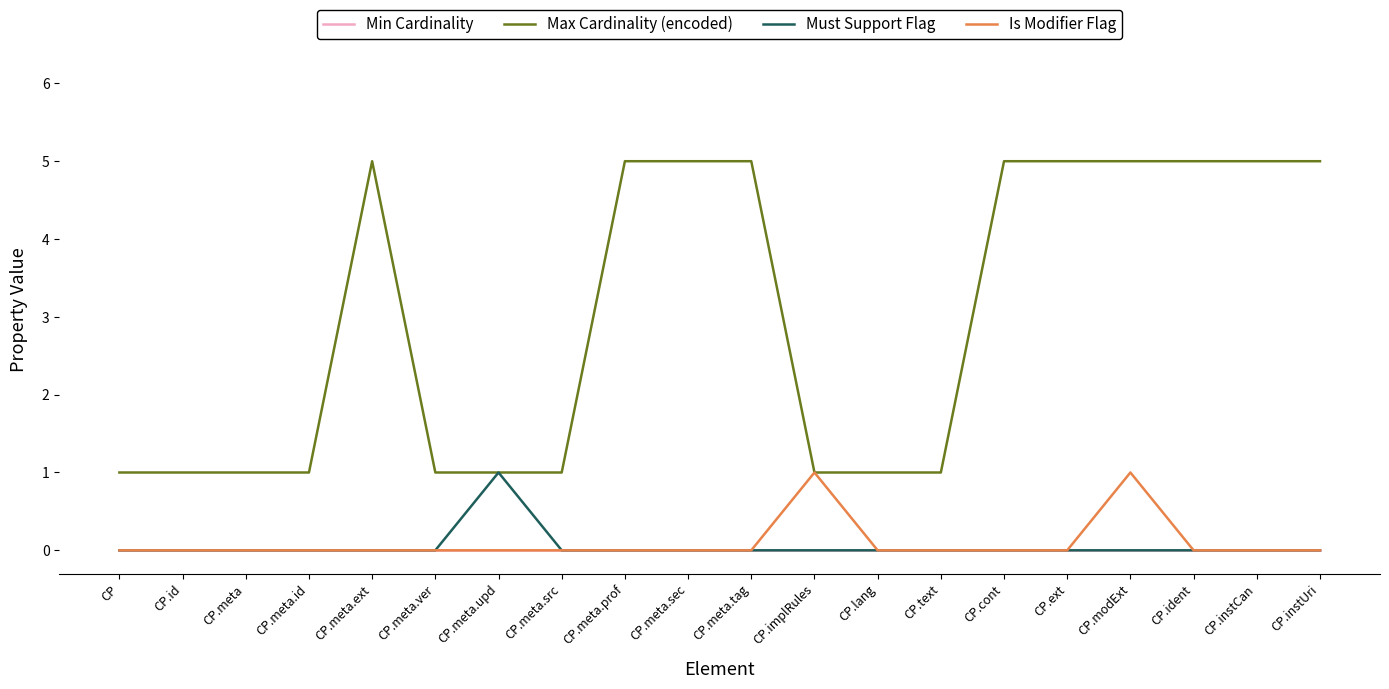

True or false: Max Cardinality (encoded) and Min Cardinality intersect in this chart.

False